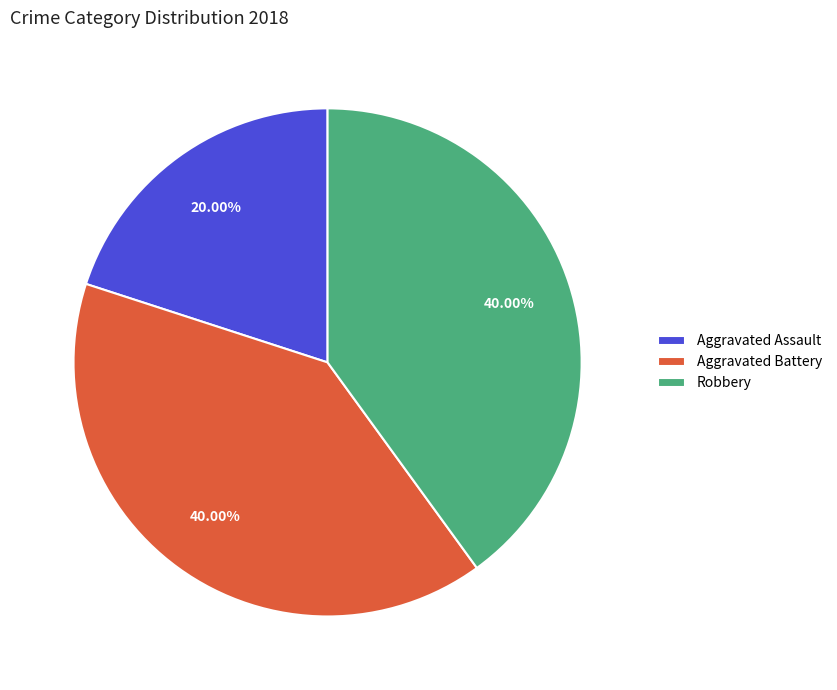

Count the number of slices in the pie.

3